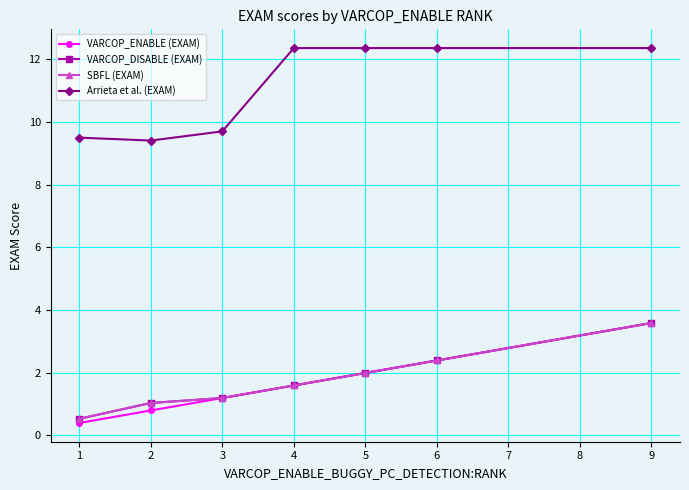

True or false: VARCOP_DISABLE (EXAM) and Arrieta et al. (EXAM) cross at least once.

False